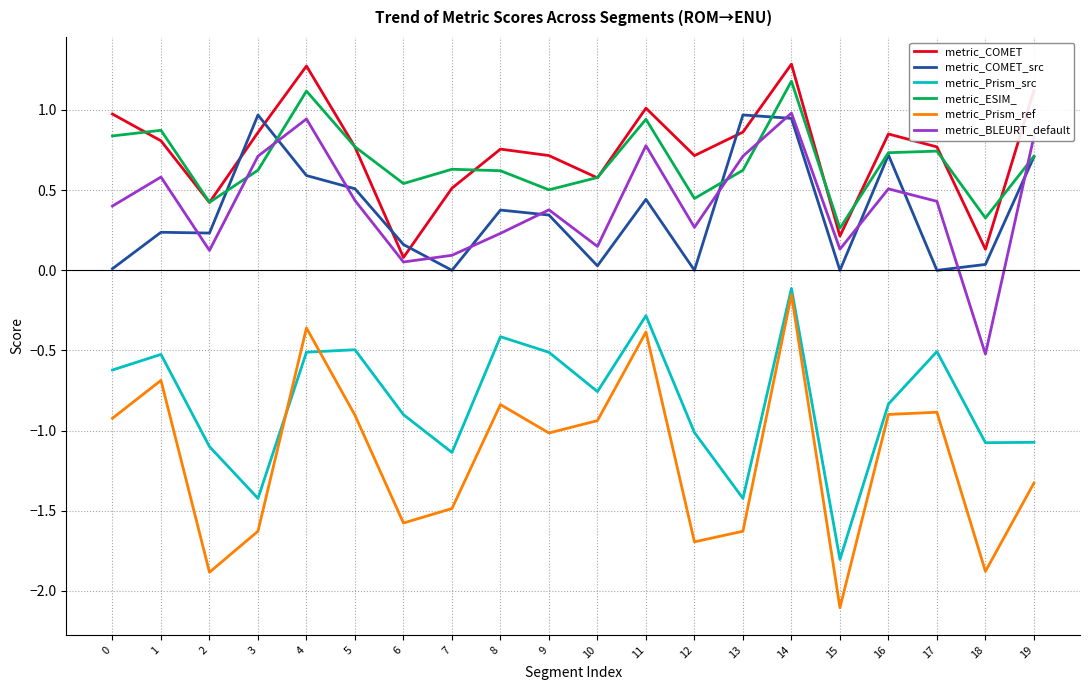

True or false: metric_ESIM_ and metric_Prism_src intersect in this chart.

False